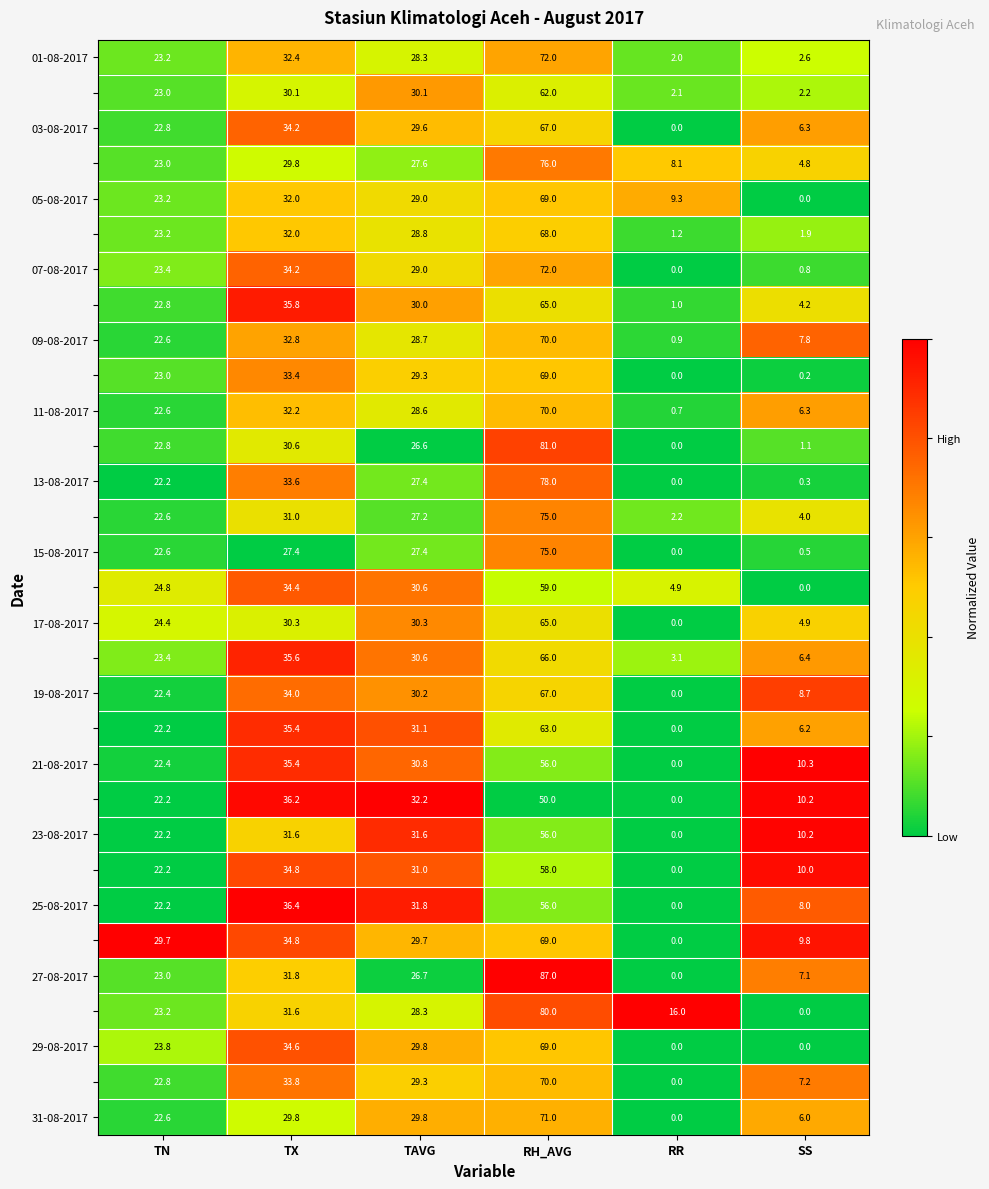

What is the total value across all series at TX?

1022.0